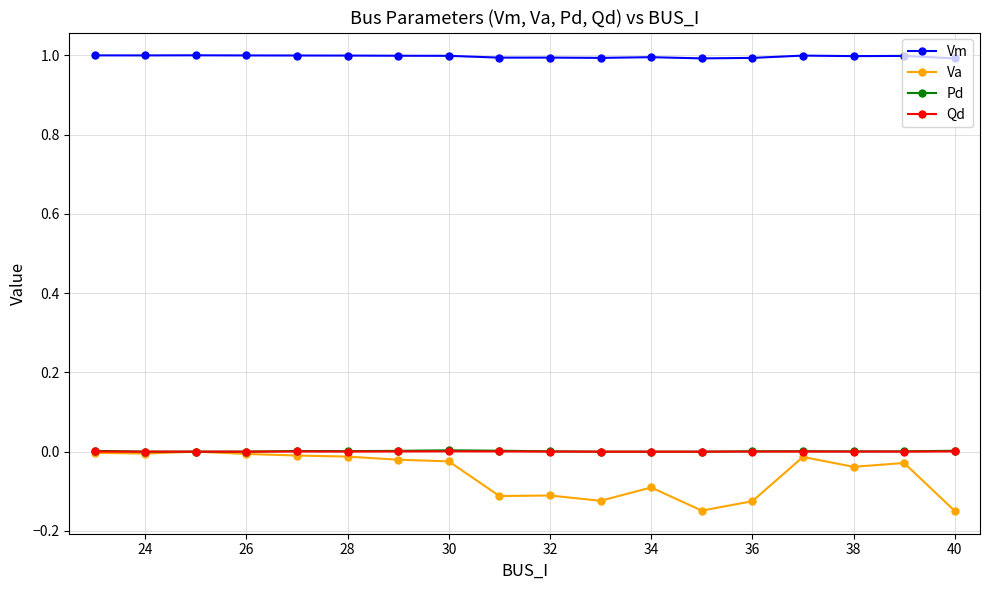

Which series has the largest range (max minus min)?

Va